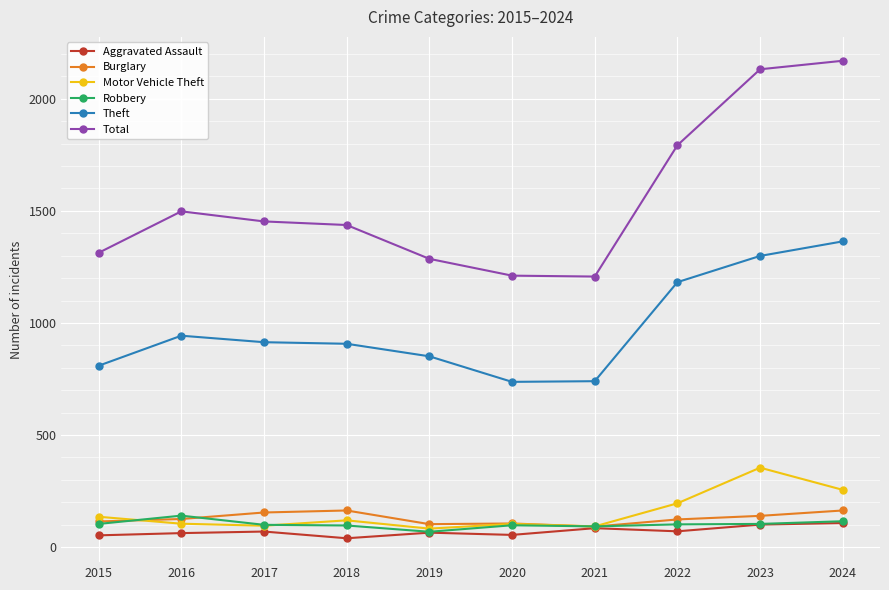

True or false: Total has more than 2 points higher than both neighbors.

False